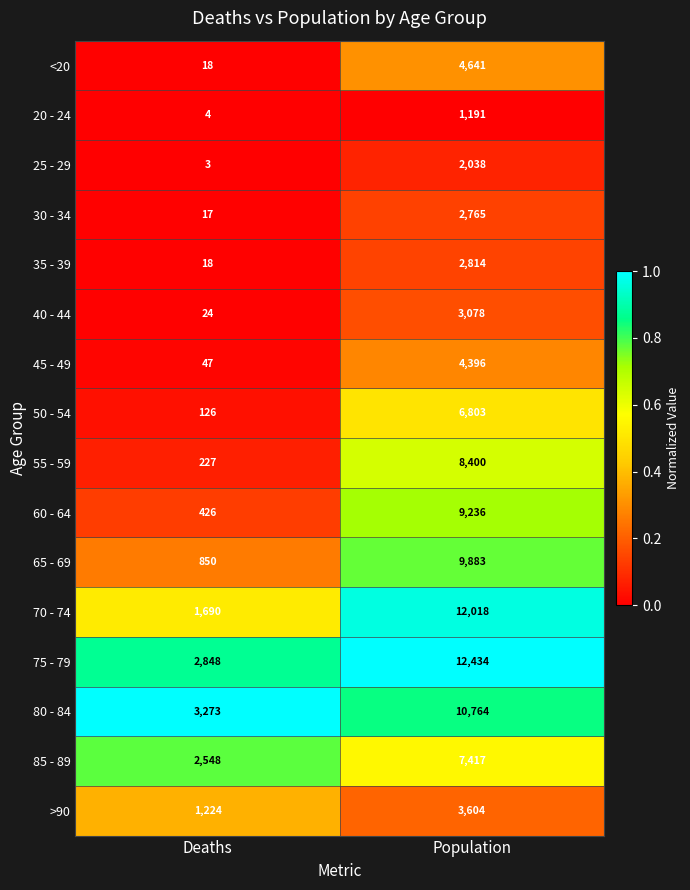

Is it true that 20 - 24 equals 686 at Population?

False